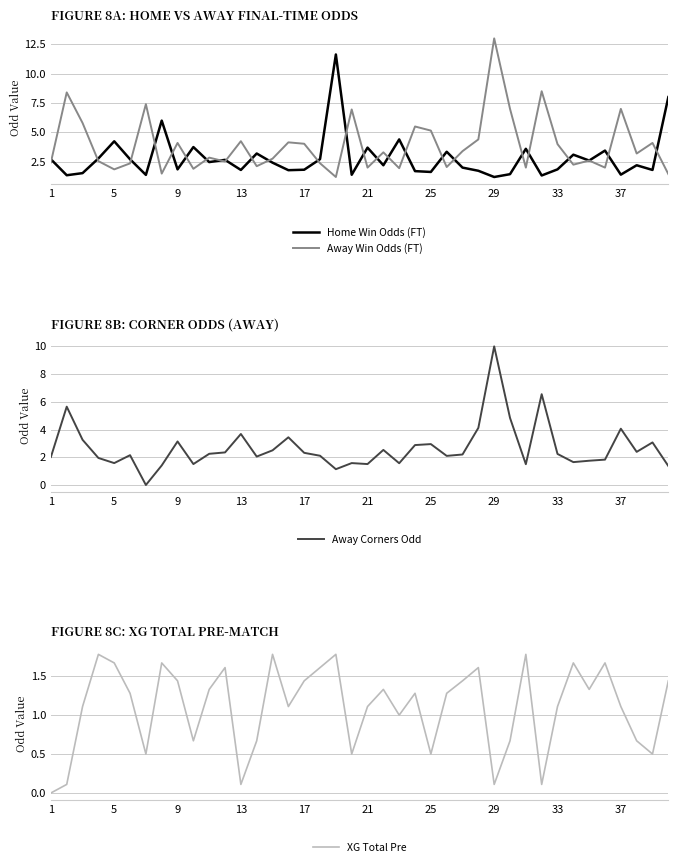

How many lines are shown in the chart?

4